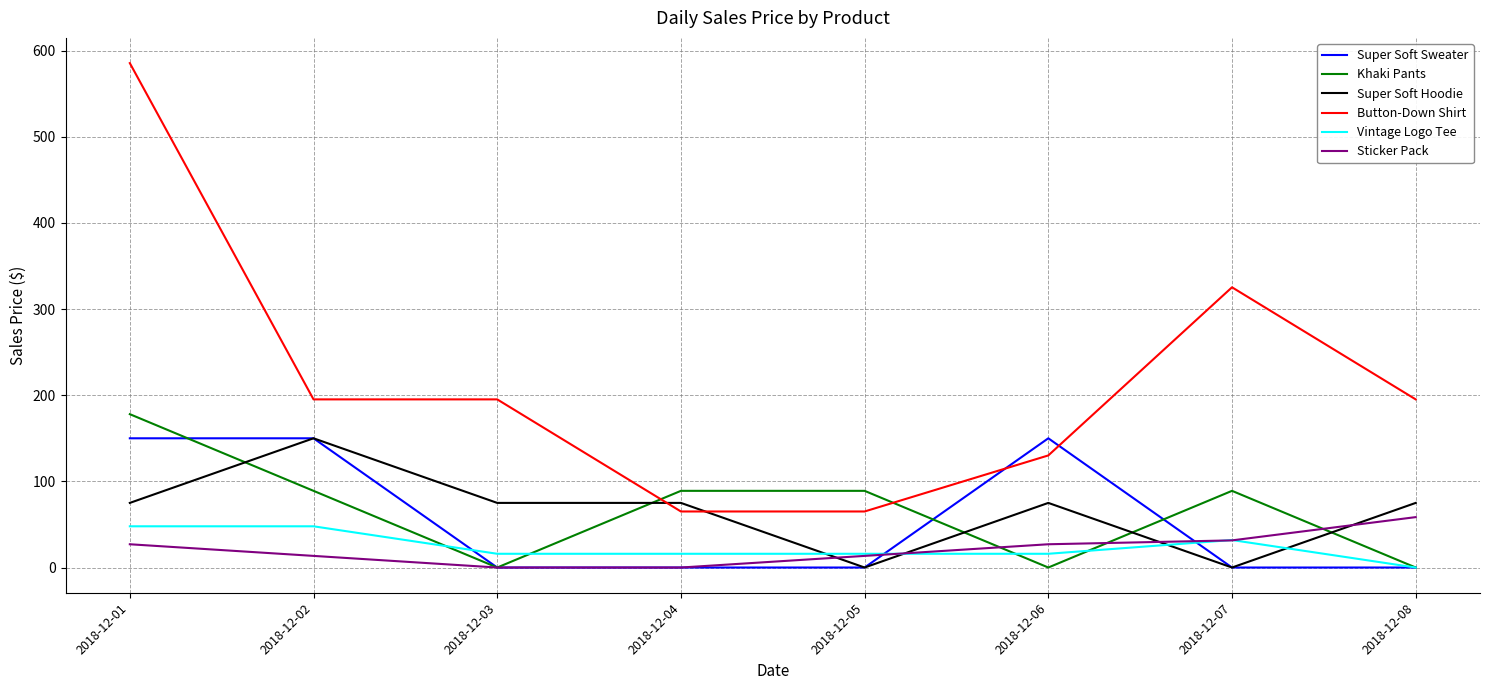

The value of Super Soft Sweater at 2018-12-05 is -81.5. True or false?

False